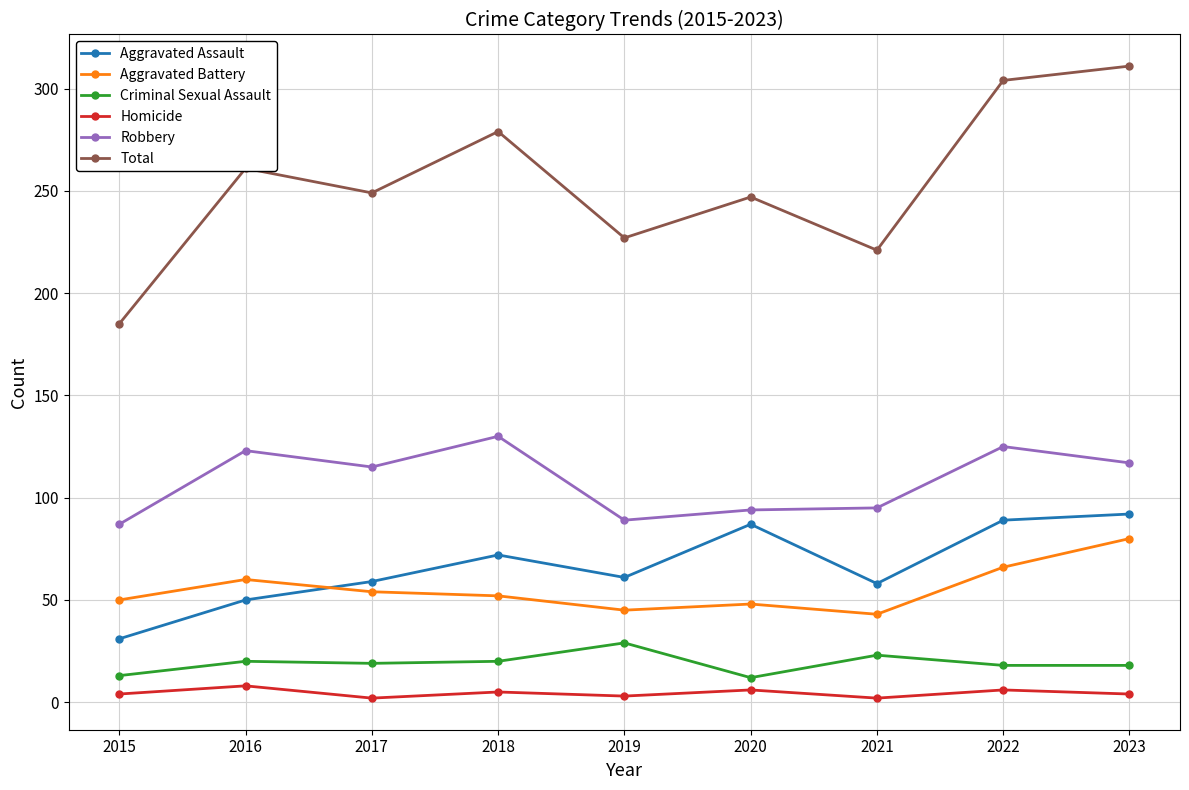

At which category does Total reach its first local peak?

2016